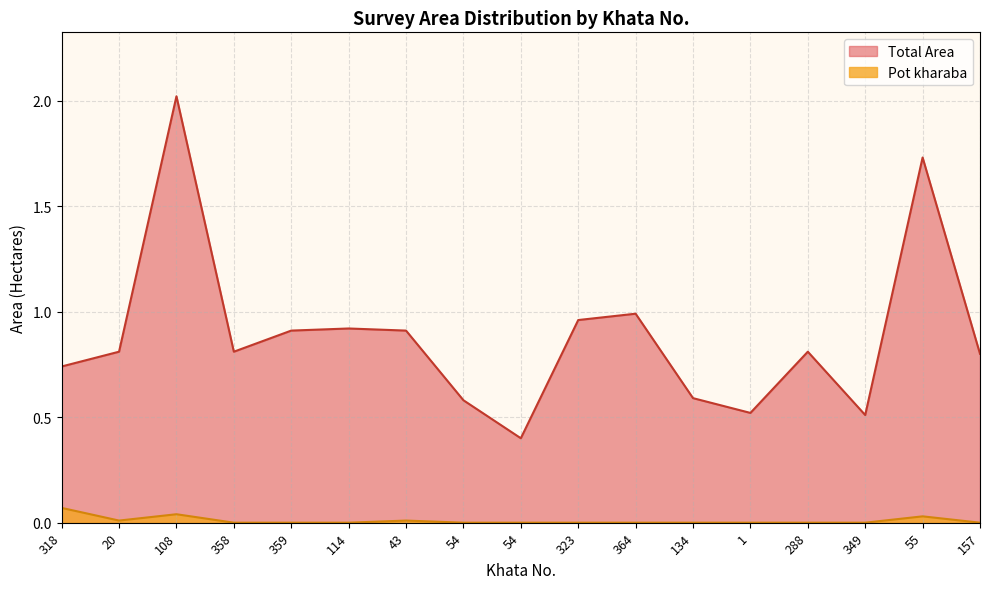

How many data points does each series have?

17